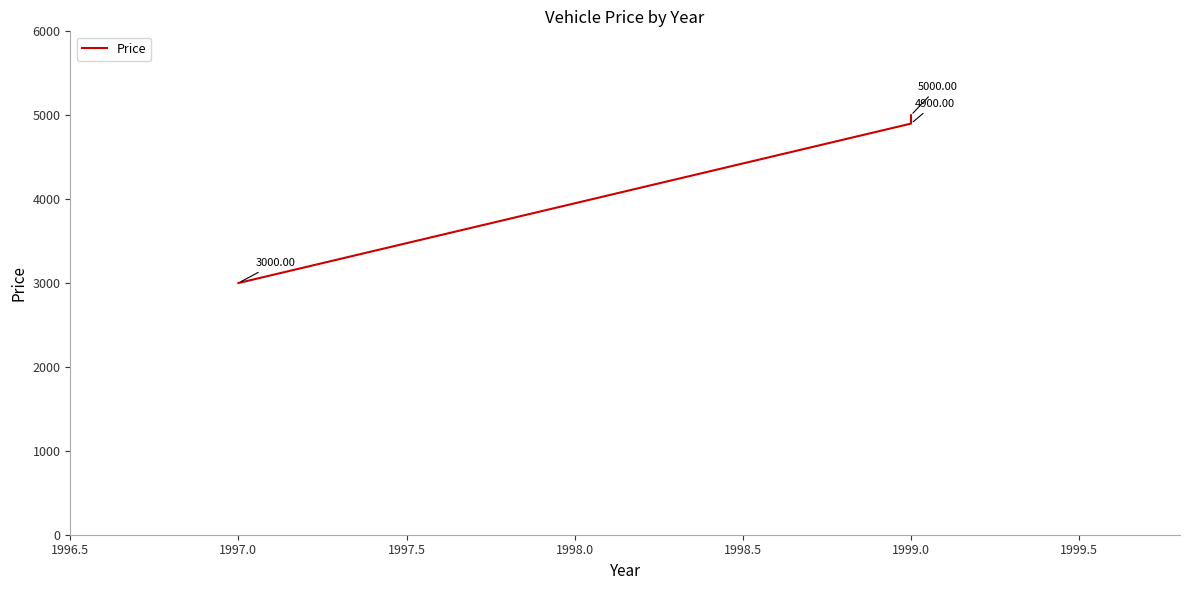

What is the sum of all values?

12900